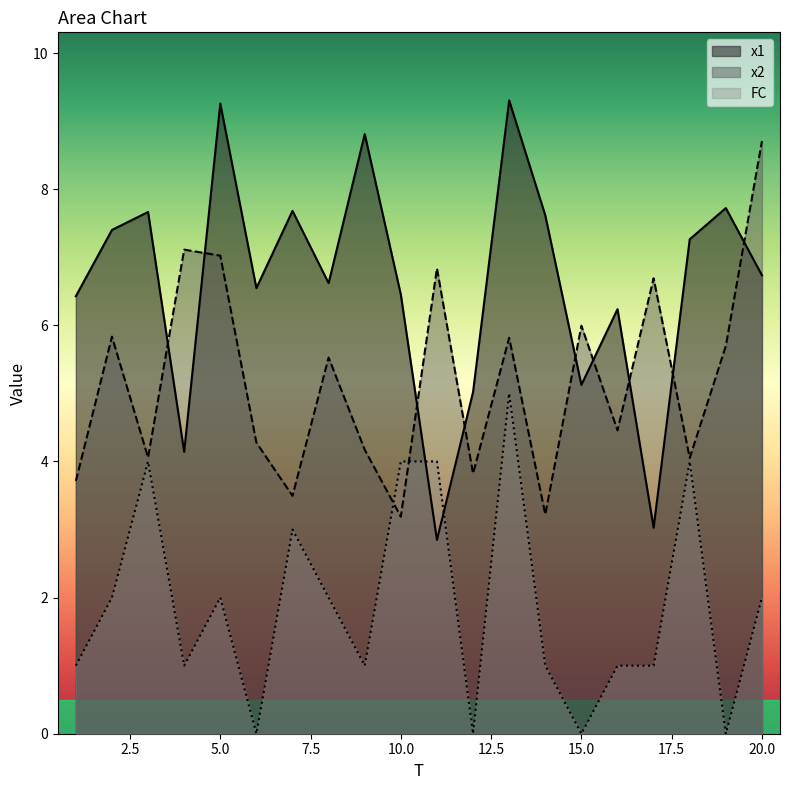

How many lines are shown in the chart?

3